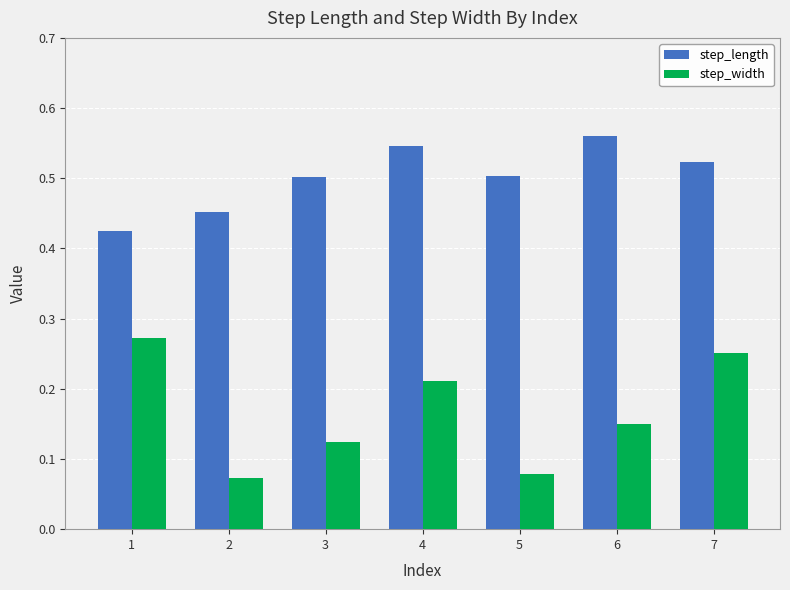

What is the total value across all series at 4?

0.8